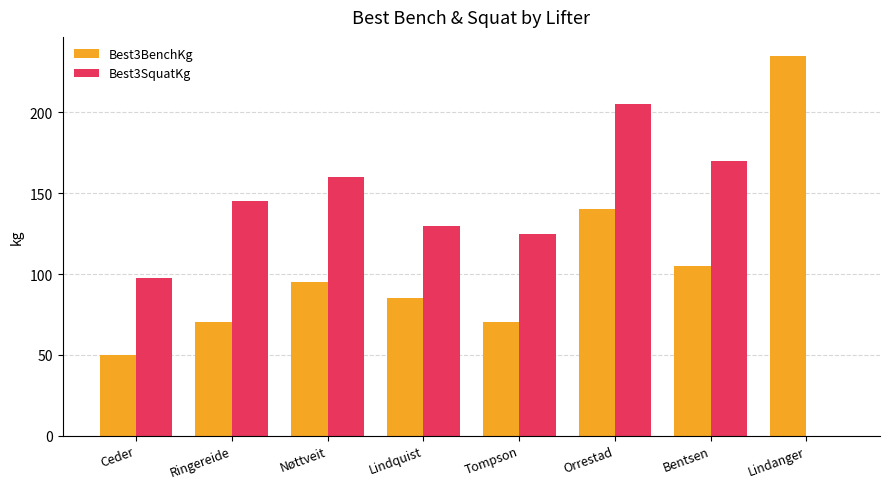

Reading left to right, extract all data points from this chart.

Best3BenchKg: Ceder=50.0	Ringereide=70.0	Nøttveit=95.0	Lindquist=85.0	Tompson=70.0	Orrestad=140.0	Bentsen=105.0	Lindanger=235.0
Best3SquatKg: Ceder=97.5	Ringereide=145.0	Nøttveit=160.0	Lindquist=130.0	Tompson=125.0	Orrestad=205.0	Bentsen=170.0	Lindanger=0.0